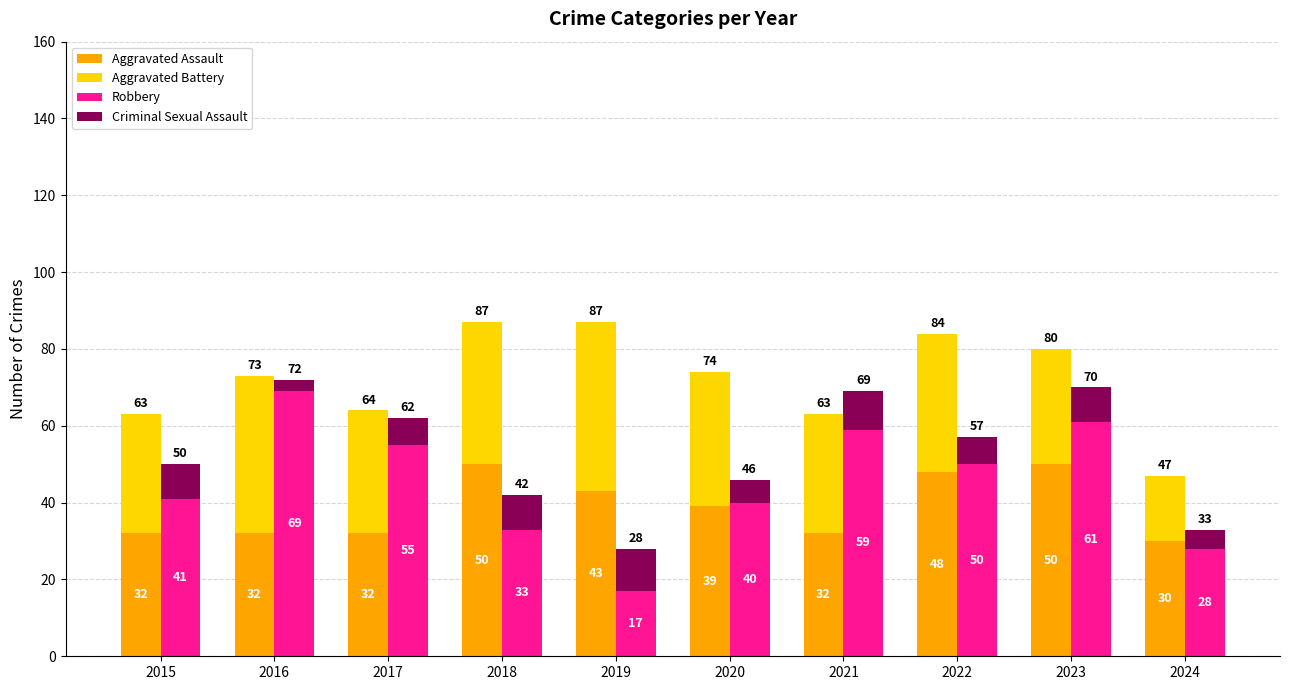

Rank the series by their maximum value, from highest to lowest.

Robbery, Aggravated Assault, Aggravated Battery, Criminal Sexual Assault